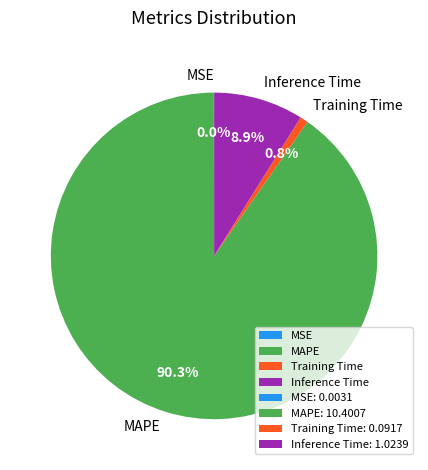

What percentage is NOT represented by Training Time?

99.2%